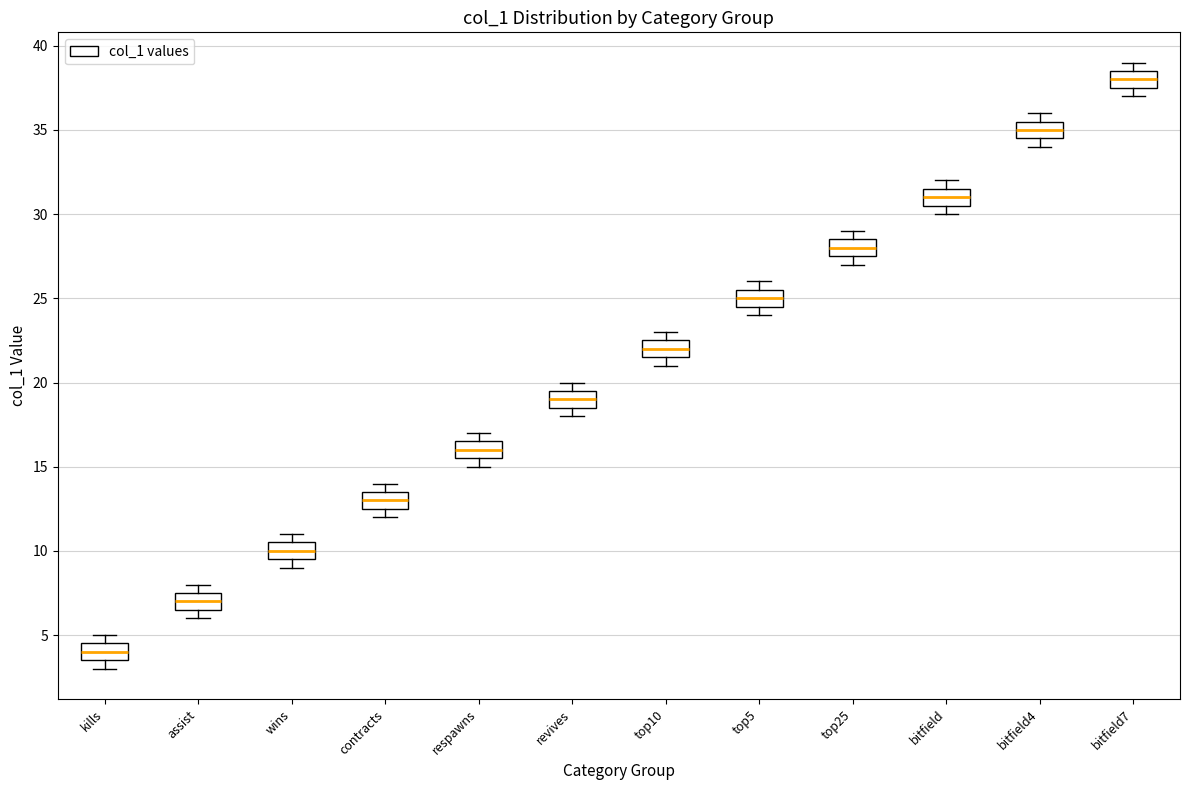

Which box has the lowest median line?

kills